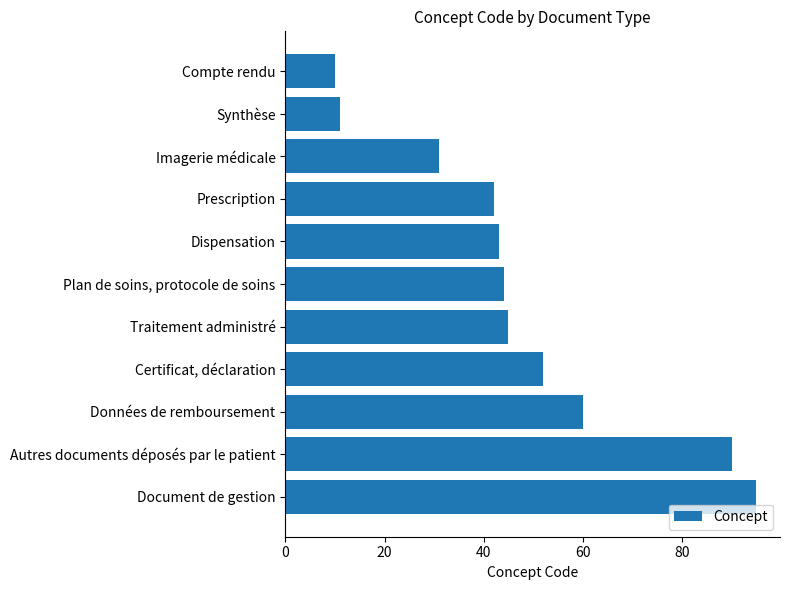

What is the ratio of the value at Imagerie médicale to the value at Dispensation?

0.7